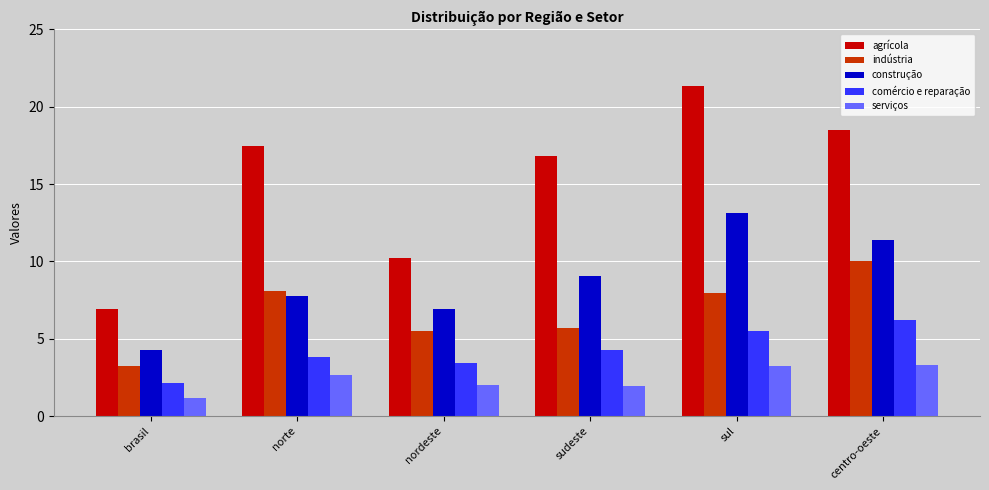

What is the label of the 5th bar from the right?

norte